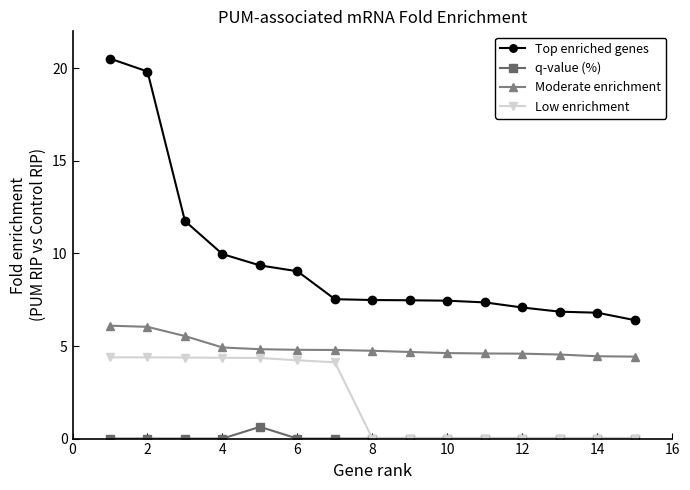

What are all the series names shown in the legend?

Top enriched genes, q-value (%), Moderate enrichment, Low enrichment